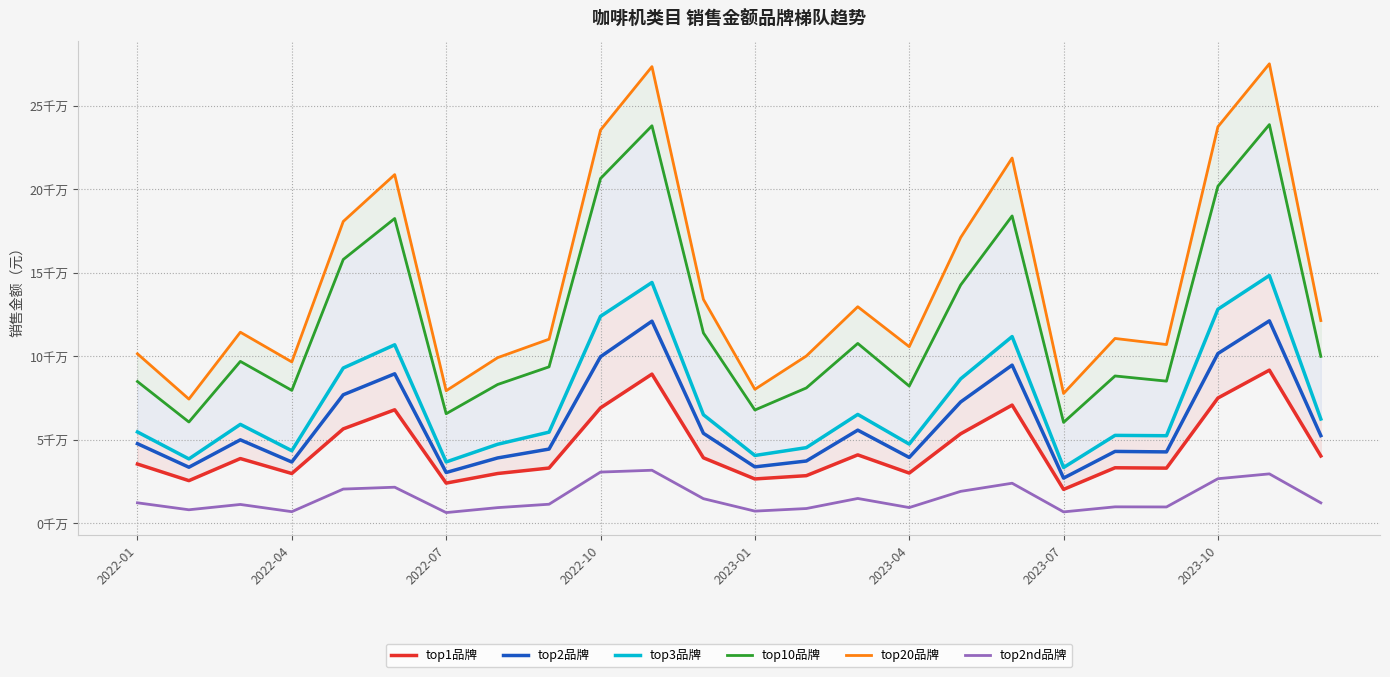

How many distinct data groups are displayed?

6